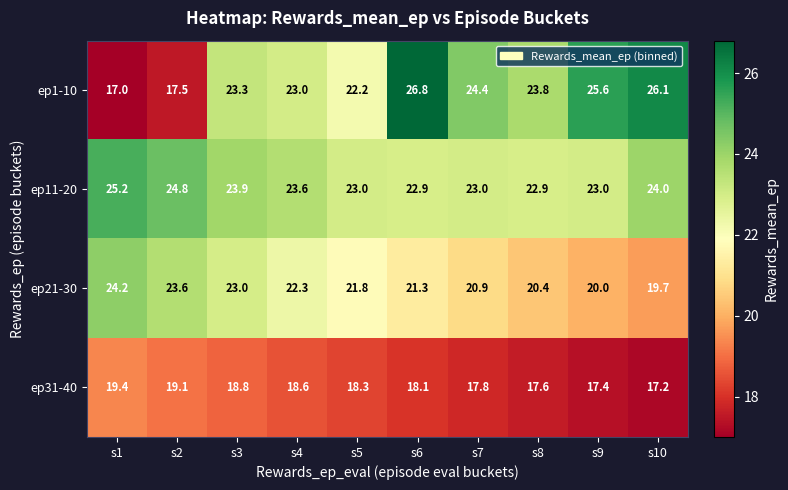

How many distinct data groups are displayed?

4